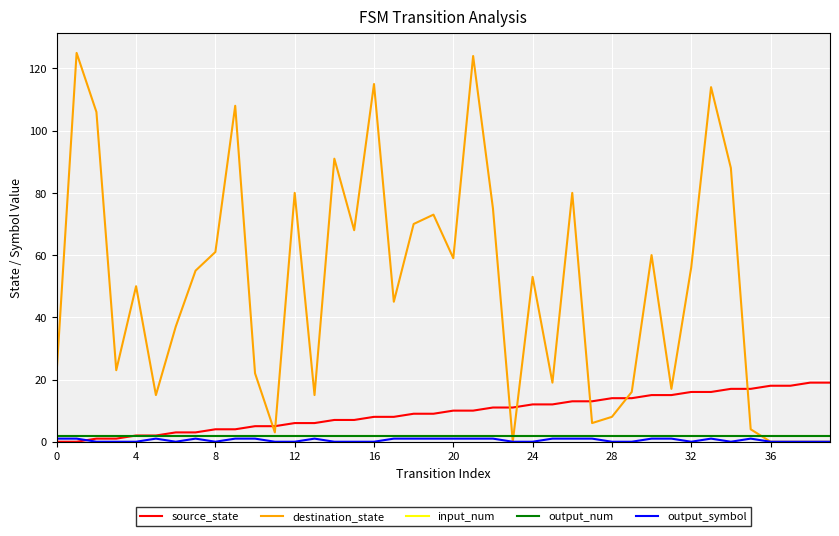

How many lines are shown in the chart?

5